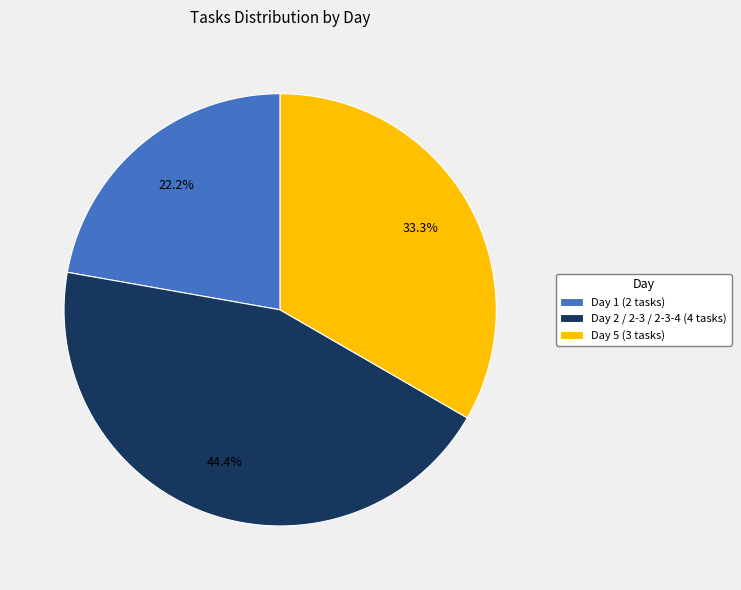

Does Day 2 / 2-3 / 2-3-4 (4 tasks) account for over 50% of the chart?

No